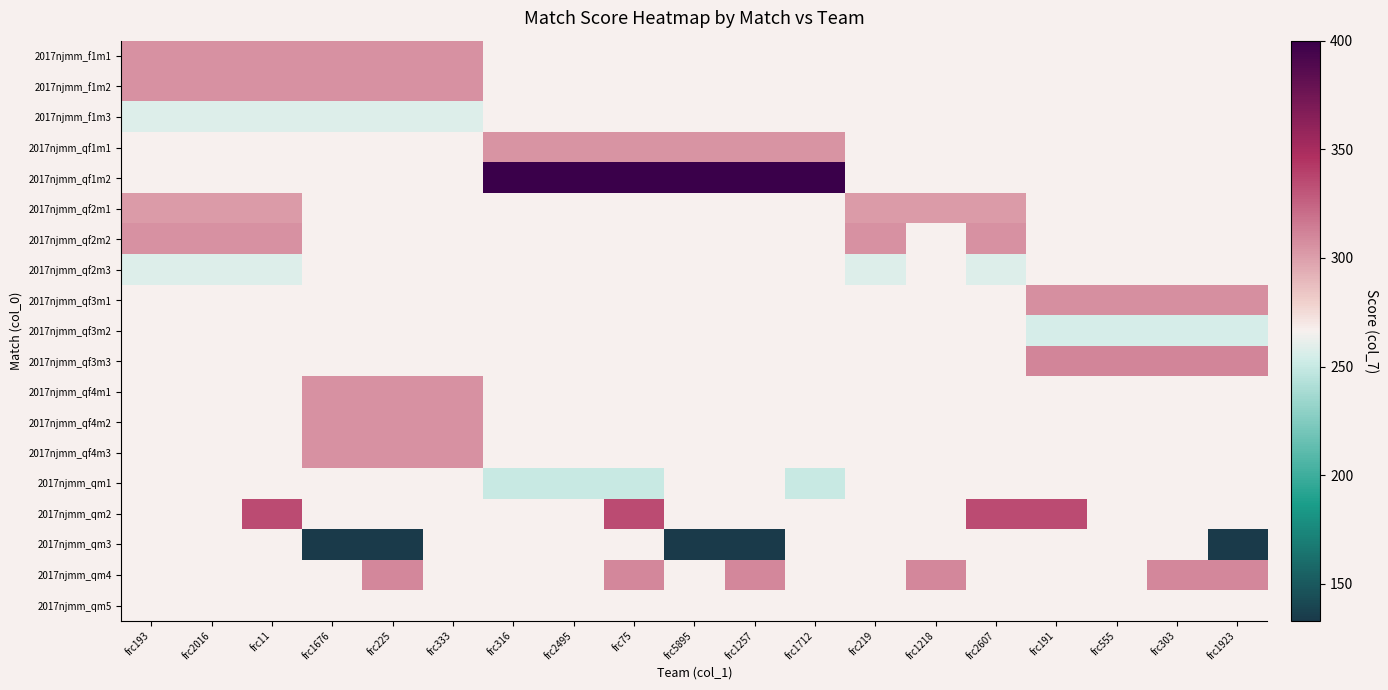

Which has a higher value, frc1712 or frc219?

frc219